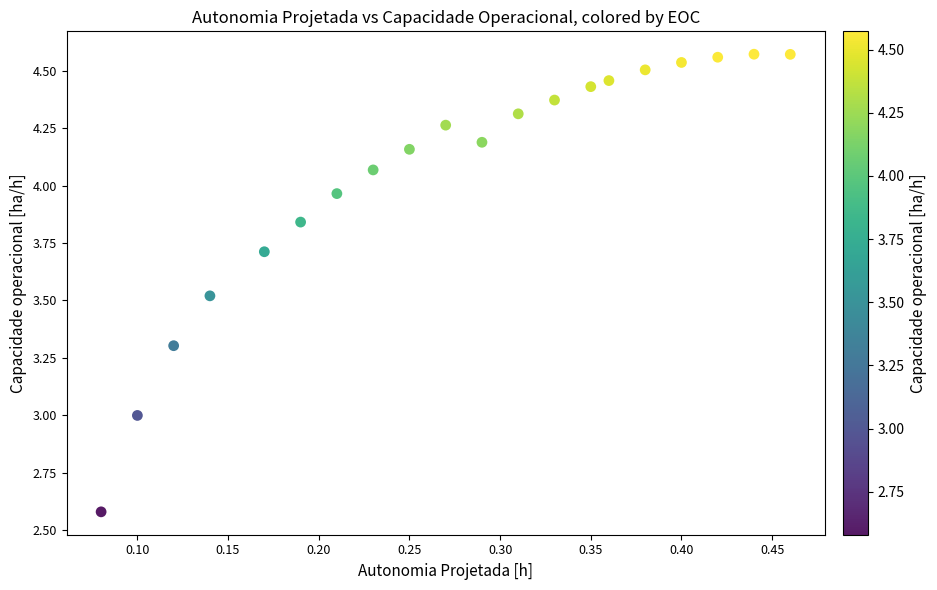

What is the range of Y values (max minus min)?

2.0